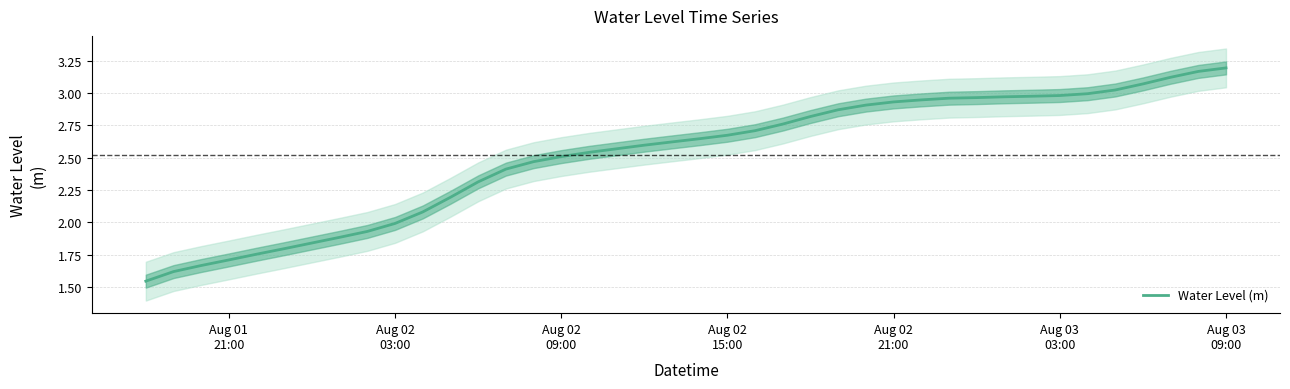

At which category does the chart reach its minimum across all series?

Aug 01
21:00